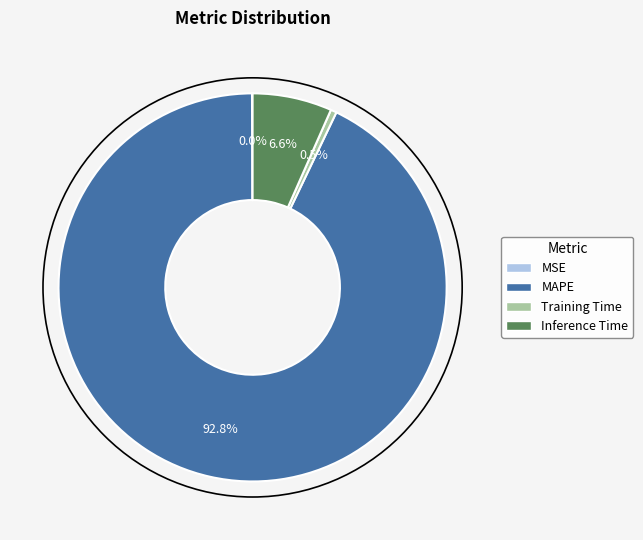

Combined, do Inference Time and Training Time account for over 50%?

No